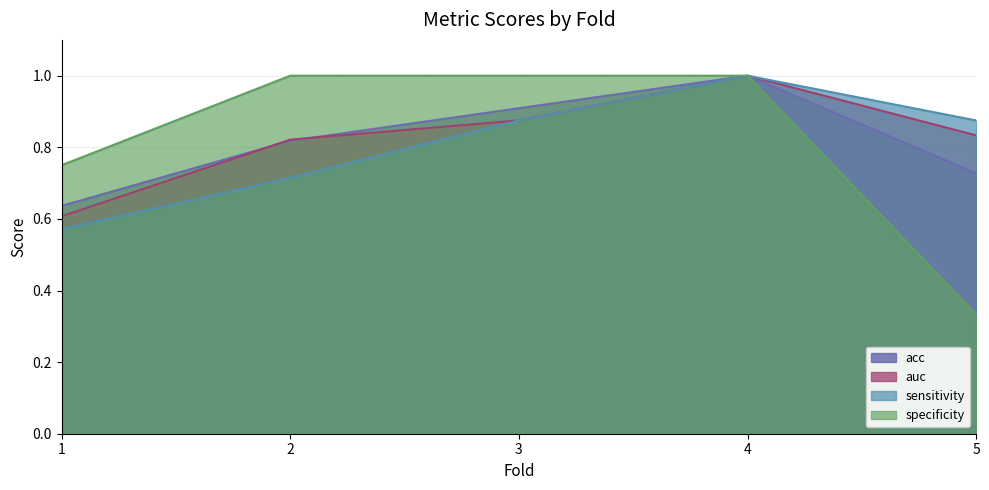

True or false: sensitivity and acc intersect in this chart.

False